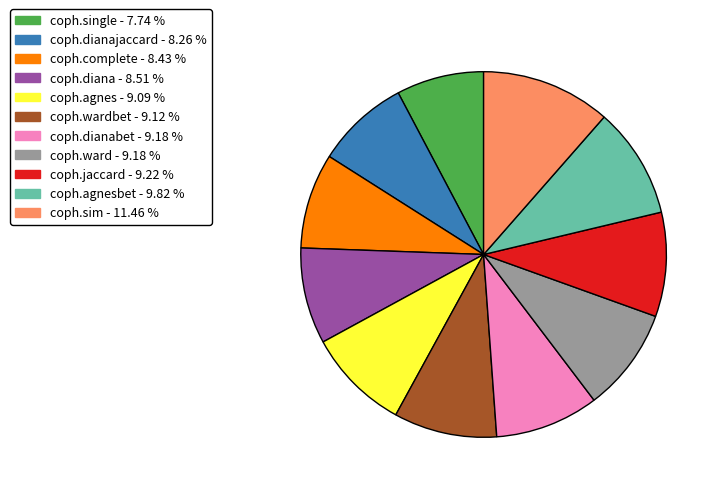

Does any single category account for the majority?

No